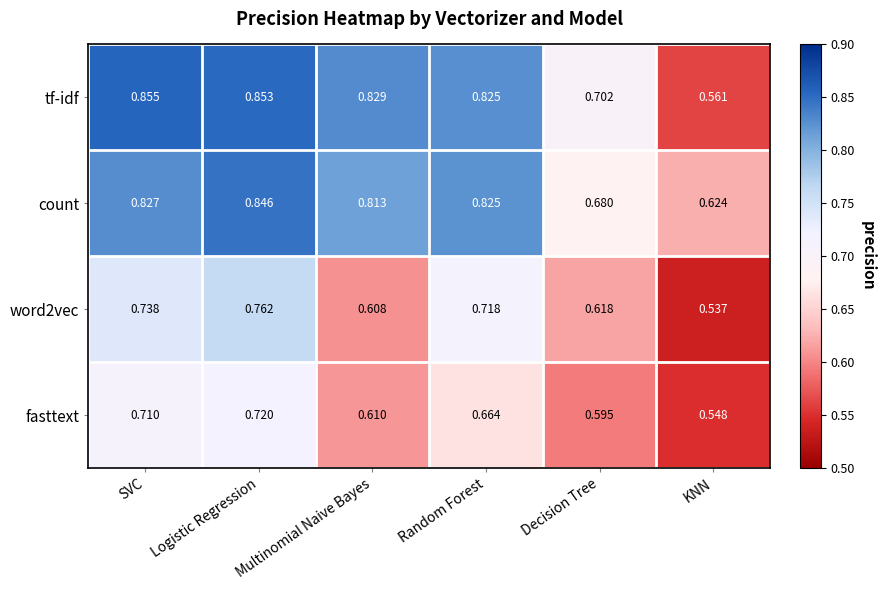

At which label is count closest to 0?

KNN